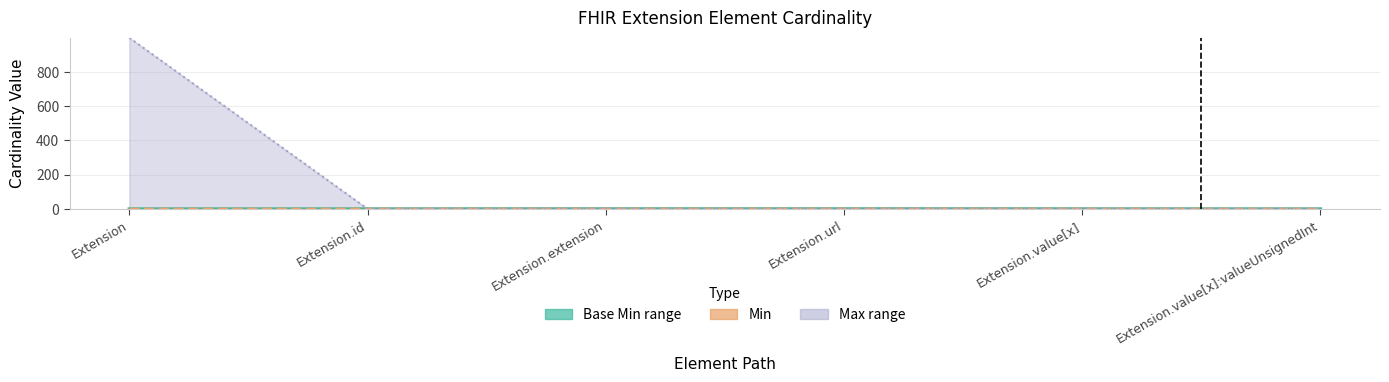

Reading left to right, what are all the values shown in this chart?

Min: 0	0	0	1	0	0
Base Min: 0	0	0	1	0	0
Max_numeric: 999	1	0	1	1	1